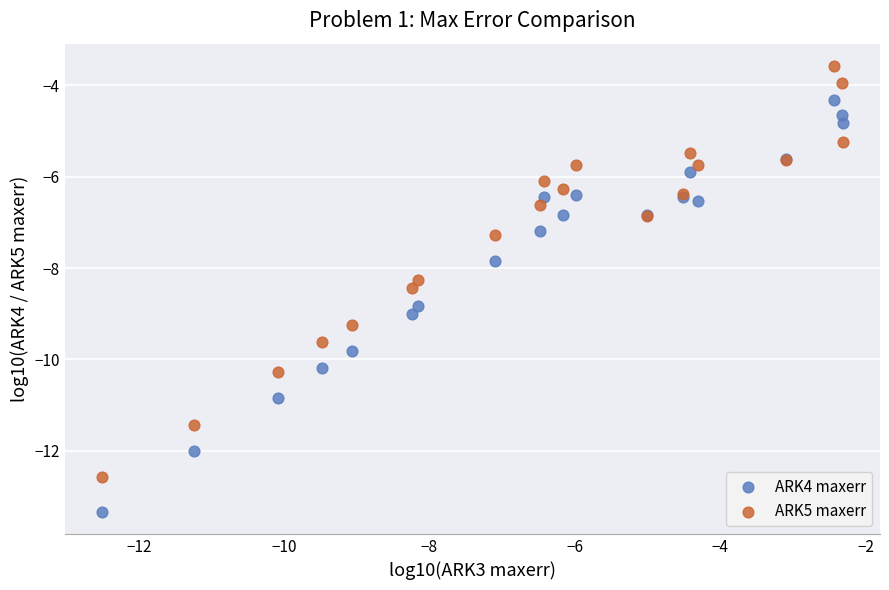

Which series has the largest Y range (max minus min)?

ARK4 maxerr